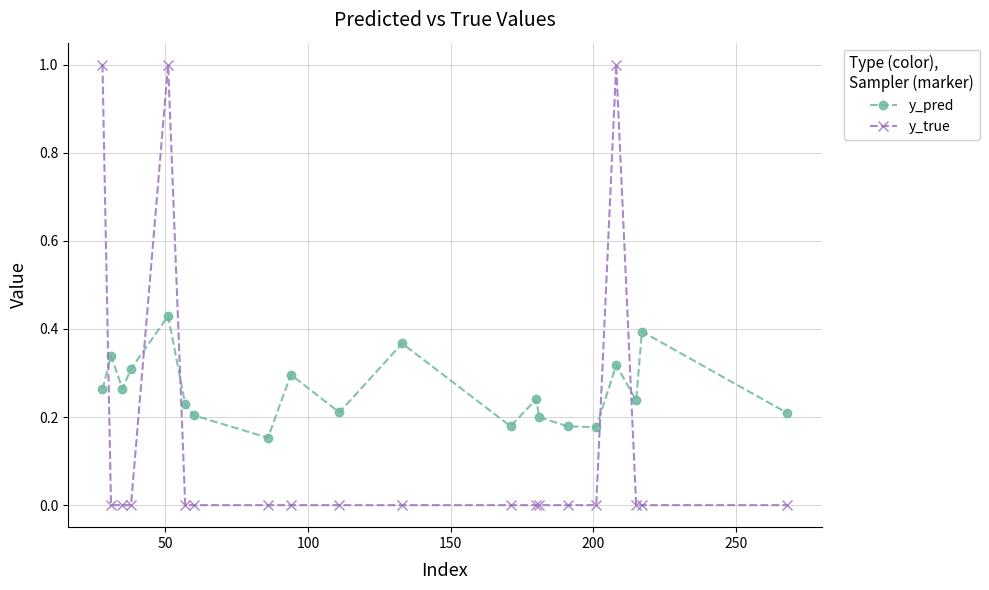

Which series has the largest range (max minus min)?

y_true